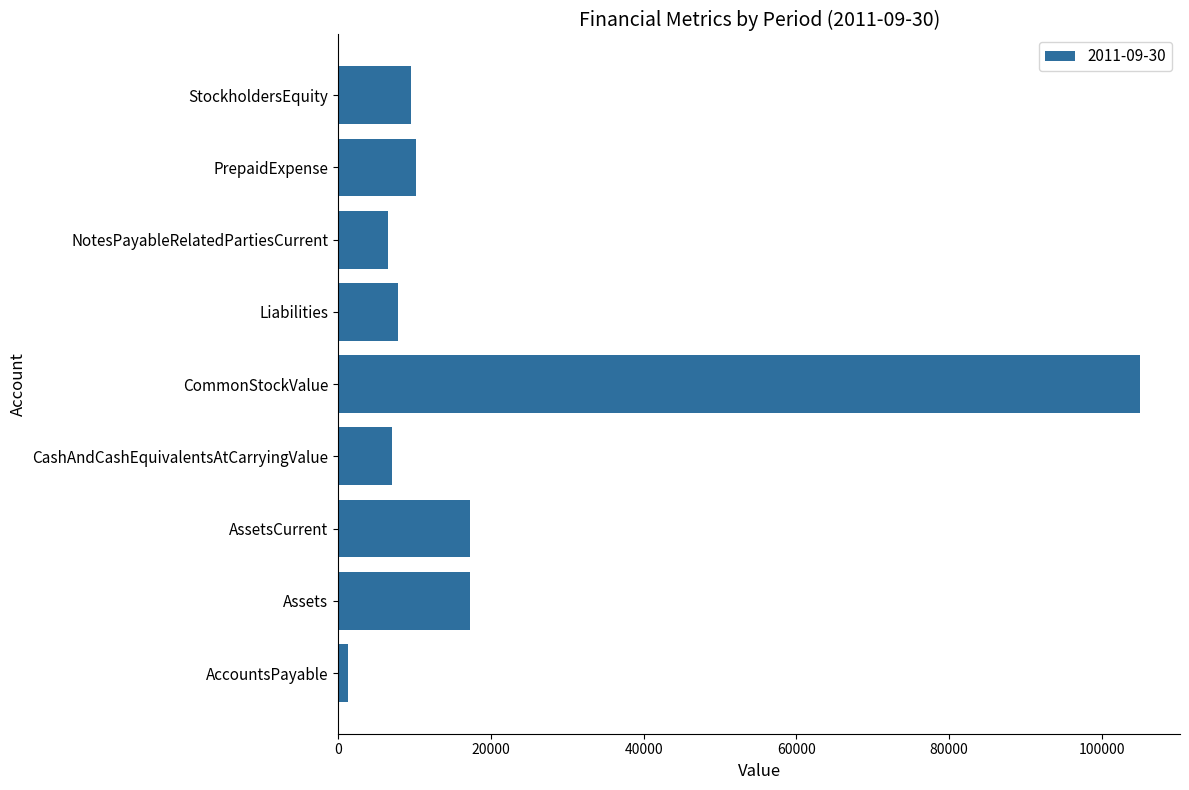

The chart shows a value of 7073 at CashAndCashEquivalentsAtCarryingValue. True or false?

True